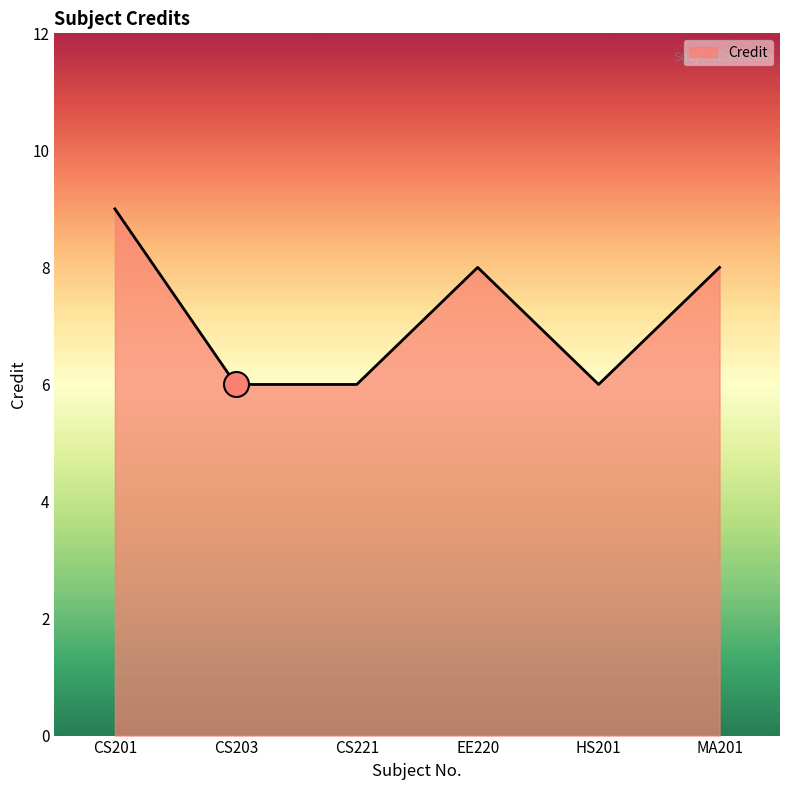

Between EE220 and CS221, which is larger?

EE220